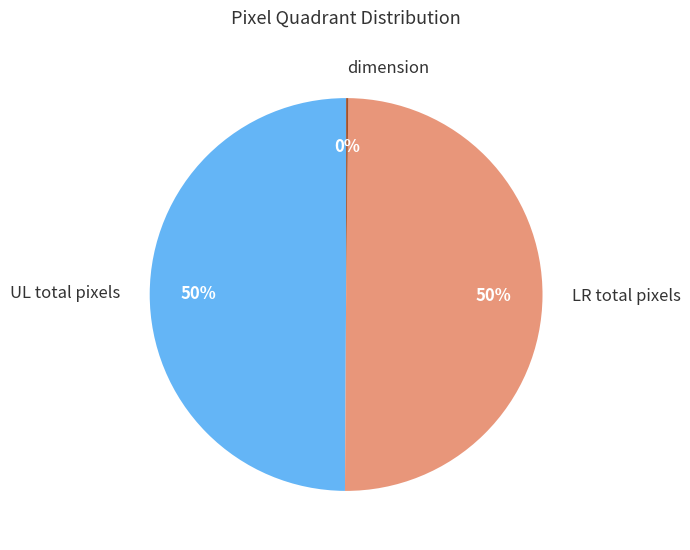

Is it true that LR total pixels is 50% of the pie?

True